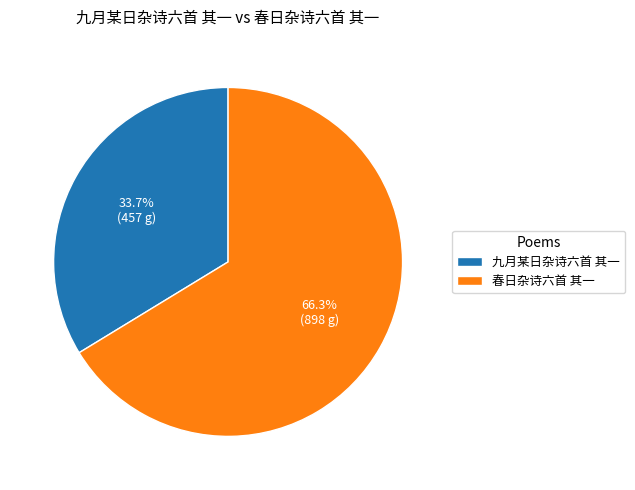

True or false: 九月某日杂诗六首 其一 accounts for 42% of the total.

False